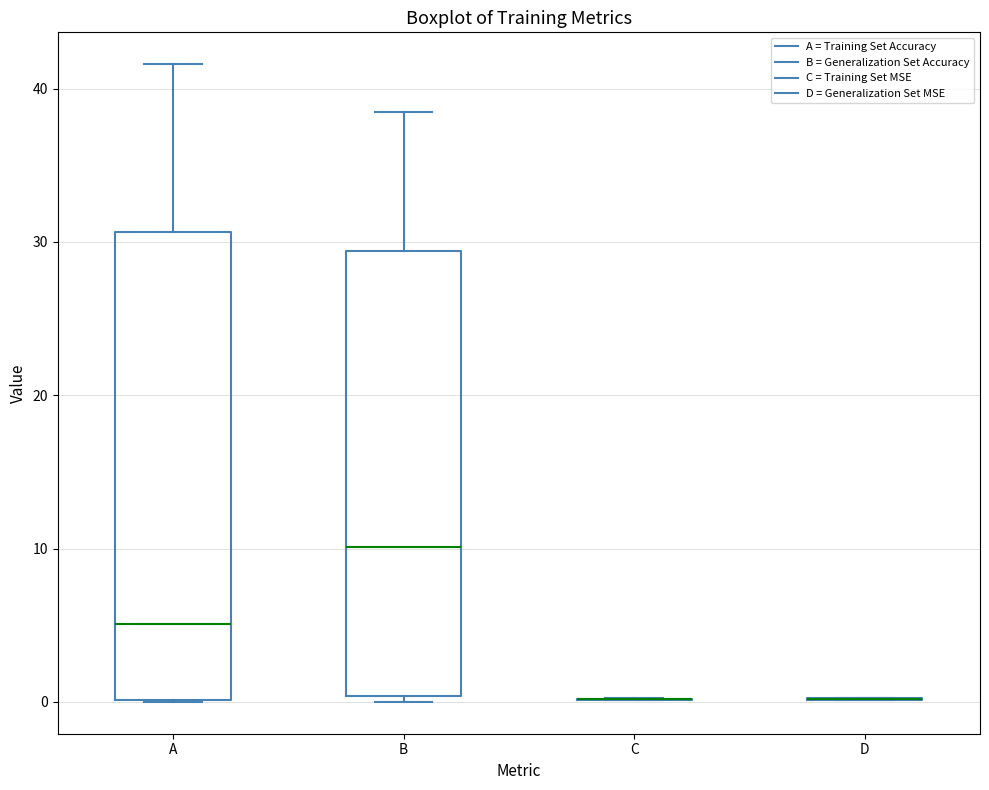

Which box is the tallest, from its lower edge to its upper edge?

A